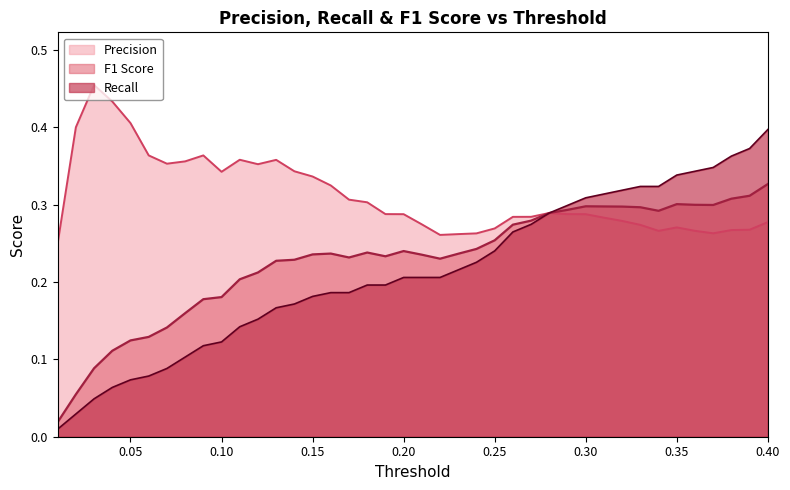

What position from the right is 0.13?

28